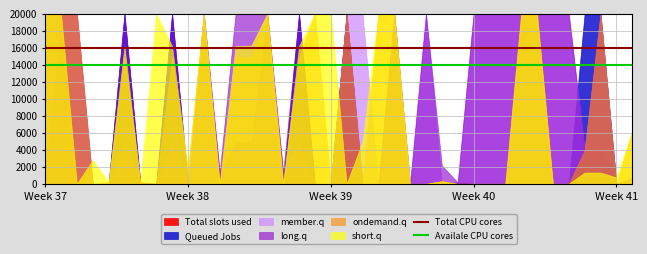

Between Week 38 and Week 37, which is larger?

Week 38